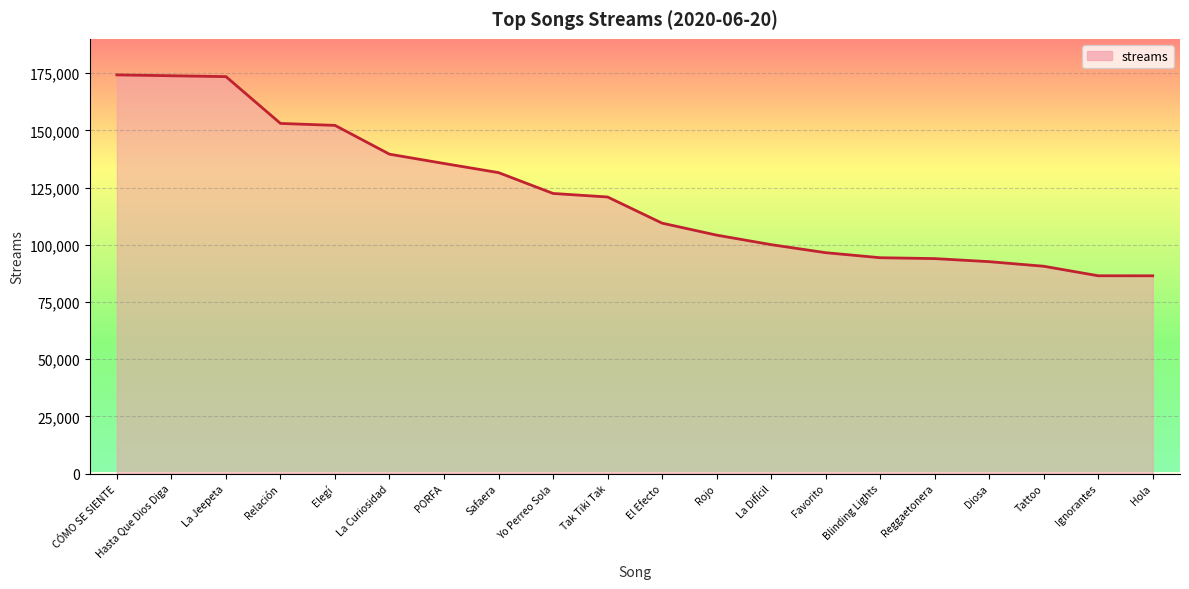

At which label does the data first exceed 120873?

CÓMO SE SIENTE